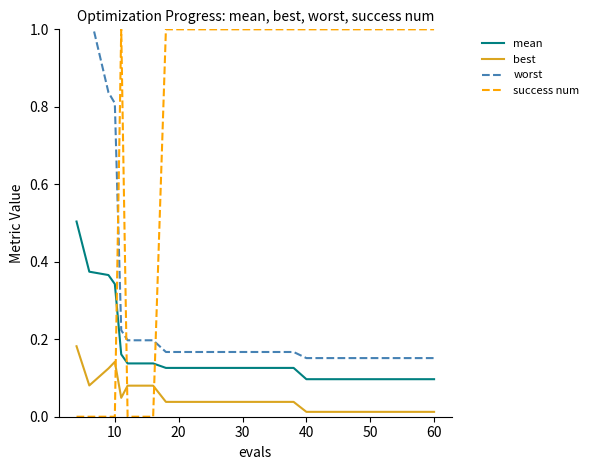

List the series in order of their overall mean, highest first.

success num, worst, mean, best